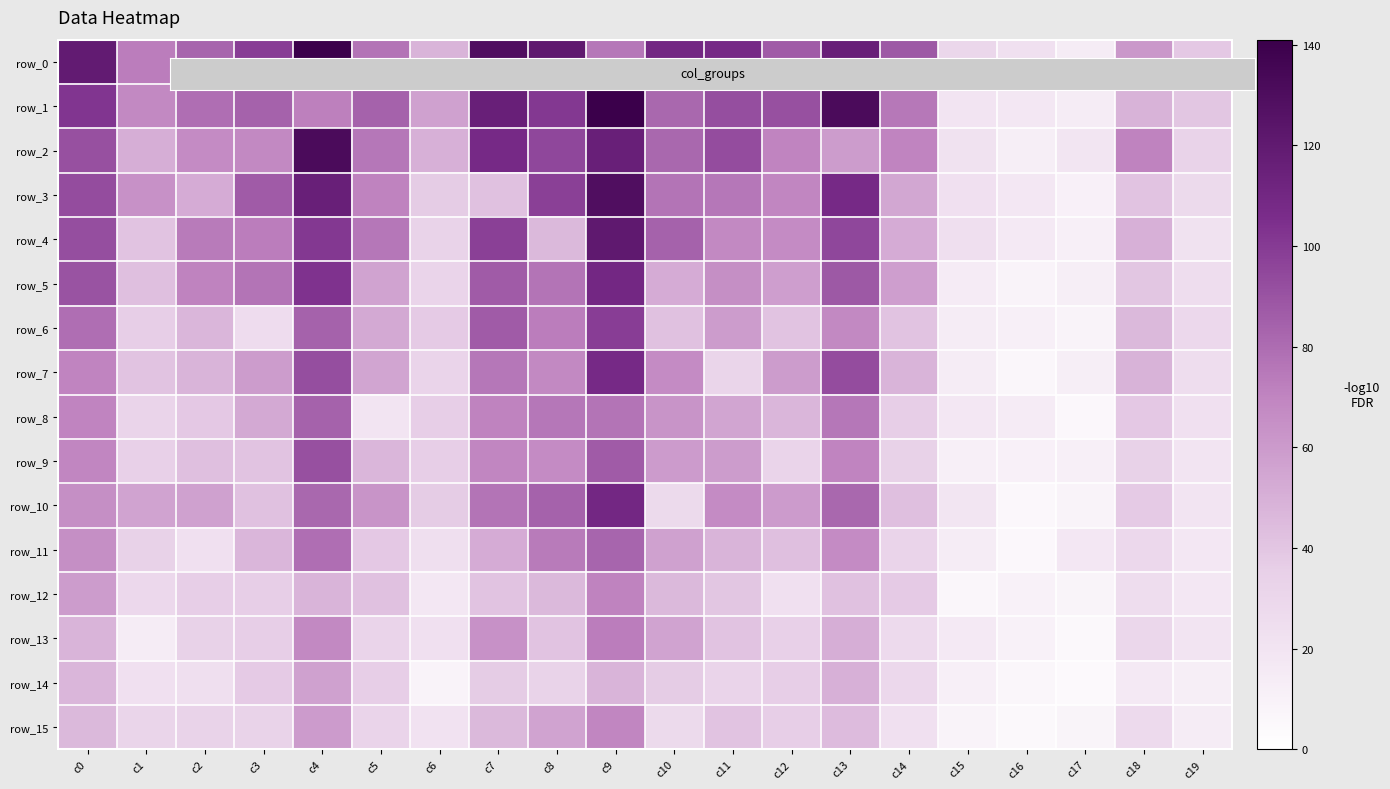

Reading left to right, what are all the values shown in this chart?

row_0: 119	73	83	99	141	77	48	129	121	76	110	108	87	116	88	30	23	14	61	39
row_1: 102	68	79	84	72	84	57	116	101	141	82	92	91	132	75	20	18	14	49	40
row_2: 91	51	67	68	132	76	50	108	95	116	82	93	70	59	70	22	13	19	71	33
row_3: 93	64	52	87	116	71	37	42	98	129	77	76	69	108	54	23	18	11	41	28
row_4: 92	41	74	73	101	76	33	98	46	121	84	68	67	95	52	24	16	12	50	22
row_5: 90	43	71	77	103	56	32	87	77	110	52	65	58	88	58	15	9	13	40	25
row_6: 79	36	47	26	84	53	38	87	73	99	42	59	41	68	41	14	12	9	46	29
row_7: 70	41	48	59	92	55	32	76	68	108	67	31	59	93	48	14	7	13	49	25
row_8: 70	32	39	53	84	20	36	71	76	77	63	55	47	76	36	18	15	6	39	23
row_9: 69	35	43	41	91	47	36	69	67	87	60	59	32	70	34	12	11	12	34	20
row_10: 65	56	57	42	82	63	37	77	84	110	28	67	60	82	43	19	6	9	38	20
row_11: 65	34	23	47	79	39	24	52	74	83	57	48	43	67	32	14	6	18	29	18
row_12: 59	29	36	36	48	42	18	41	46	71	46	40	23	42	38	7	10	8	25	18
row_13: 48	14	34	36	68	32	23	64	41	73	56	41	35	51	27	16	10	5	30	20
row_14: 47	23	24	38	57	36	9	37	33	48	37	32	36	50	29	12	7	4	16	13
row_15: 46	31	33	33	60	32	21	46	56	69	28	41	36	45	23	9	5	8	27	14